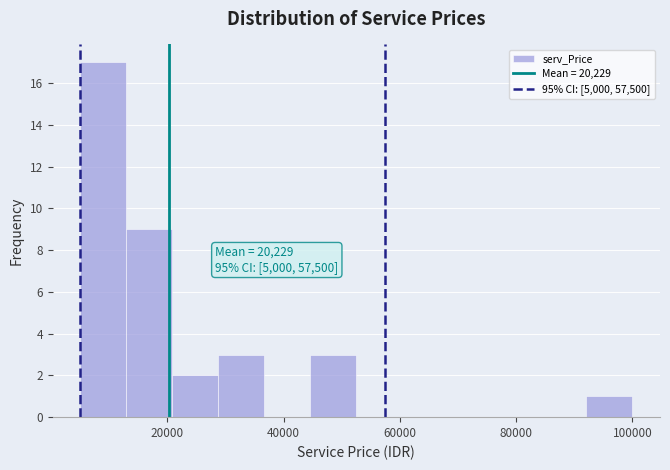

Read against the x-axis, roughly where is the centre of the tallest bar?

8000